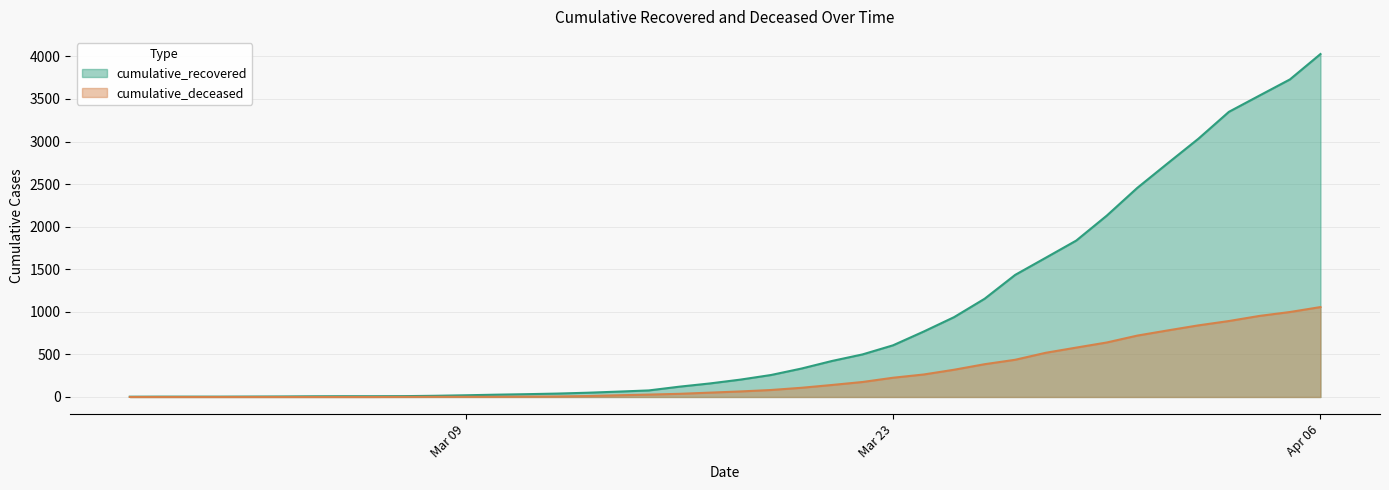

List the series in order of their peak value, highest first.

cumulative_recovered, cumulative_deceased